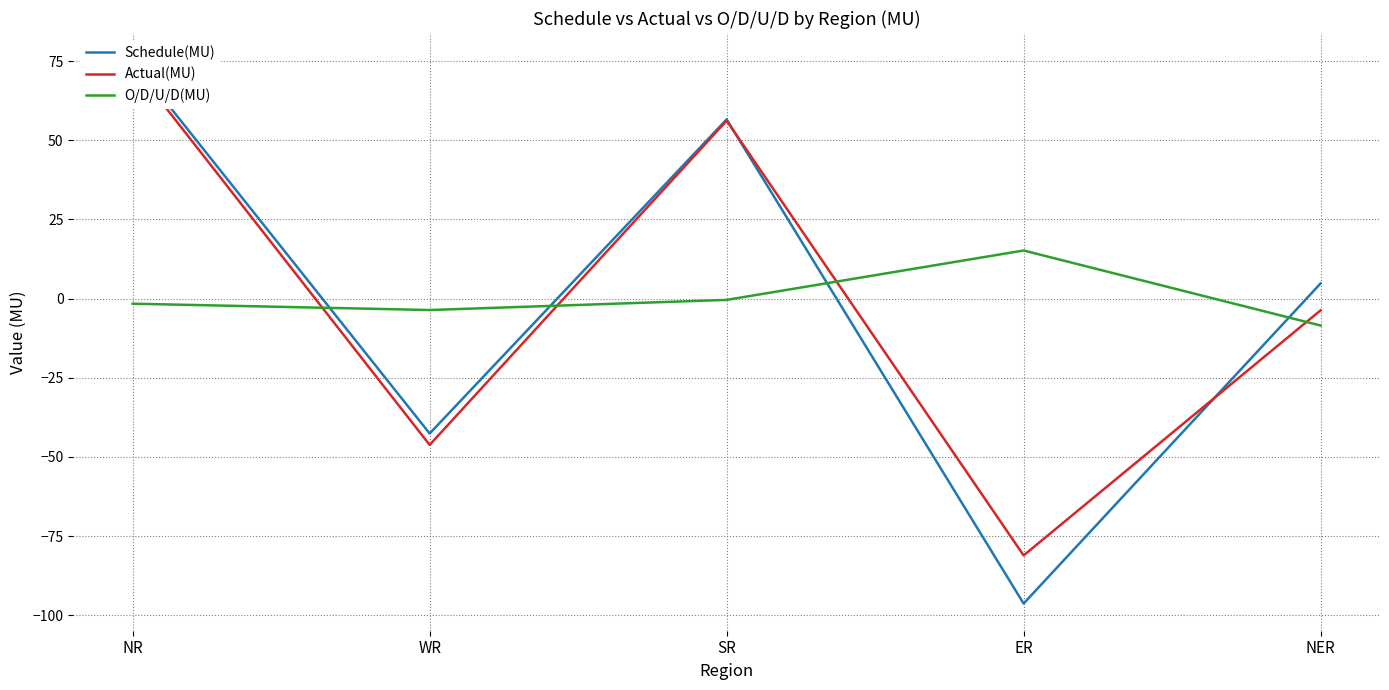

What is the smallest value displayed?

-96.3